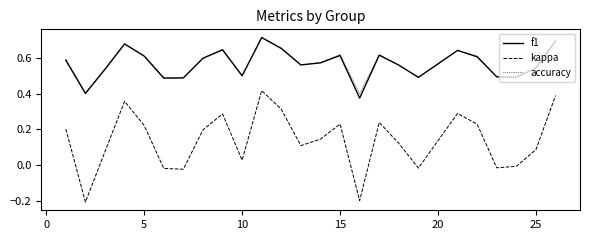

Which series has the widest spread of values?

kappa